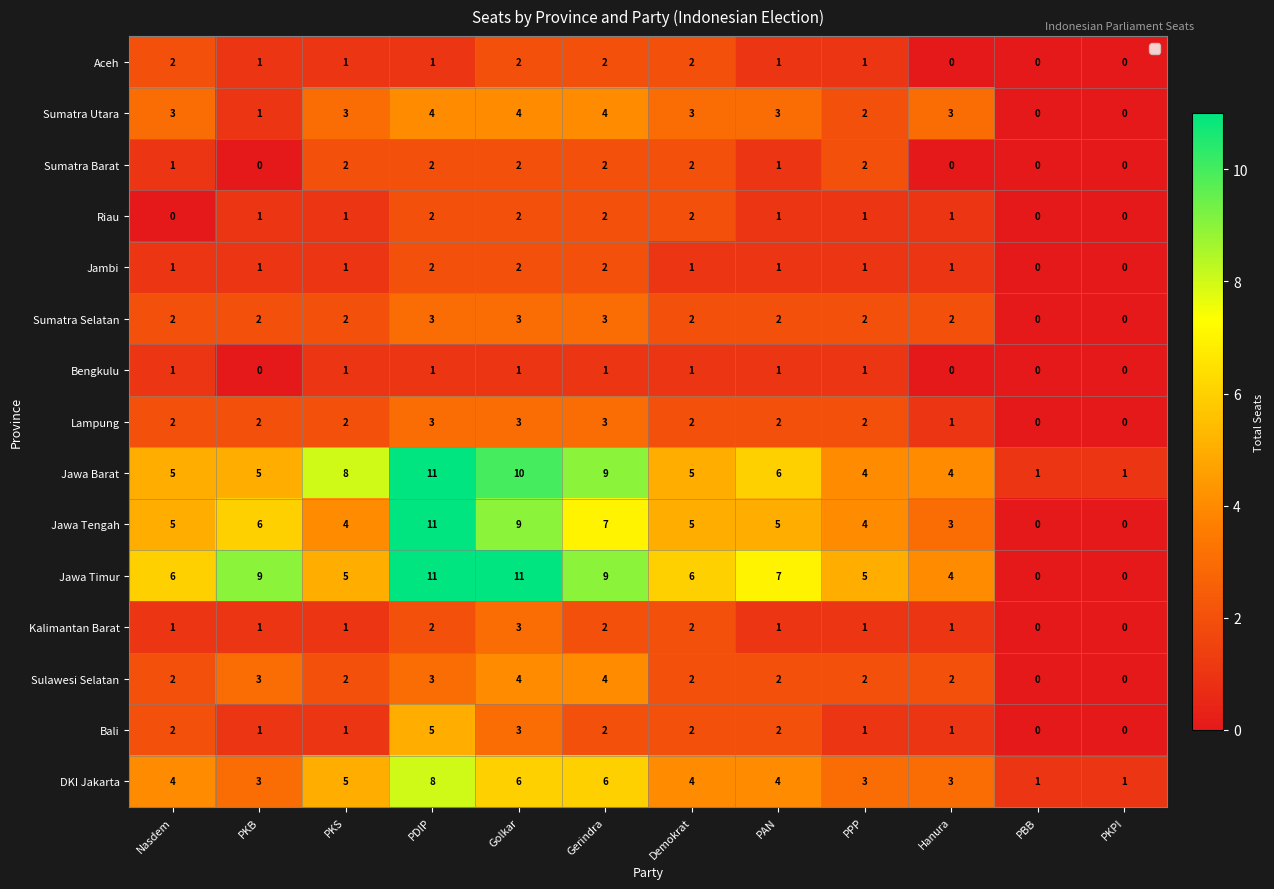

What is the difference between the highest and lowest values at Demokrat?

5